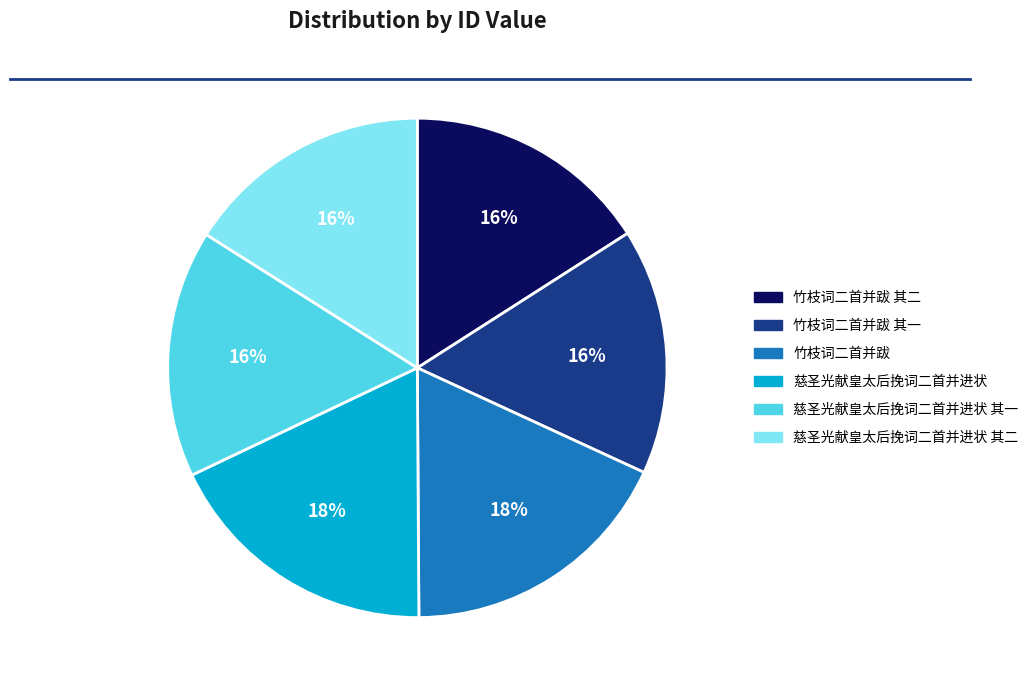

Count the number of slices in the pie.

6